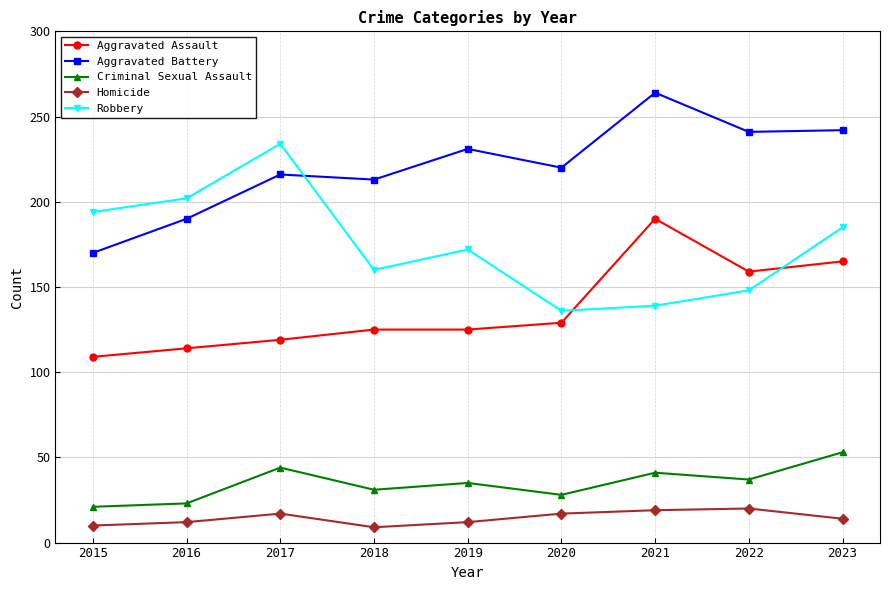

True or false: Robbery has more than 0 points higher than both neighbors.

True